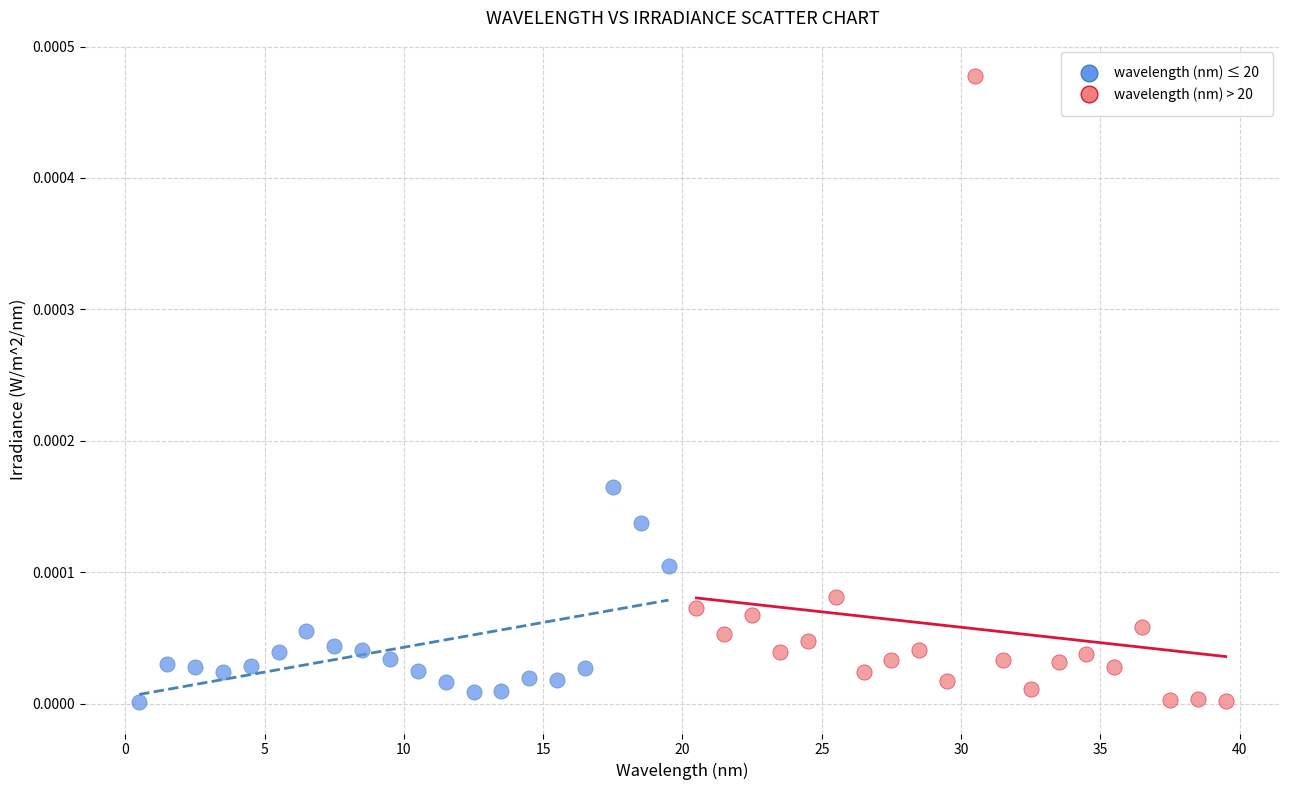

Which series has the widest spread of Y values?

wavelength (nm) > 20